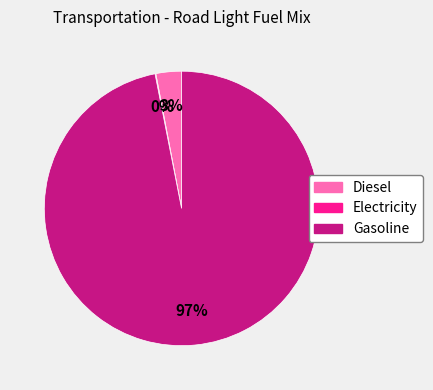

Is there a majority slice in this chart?

Yes